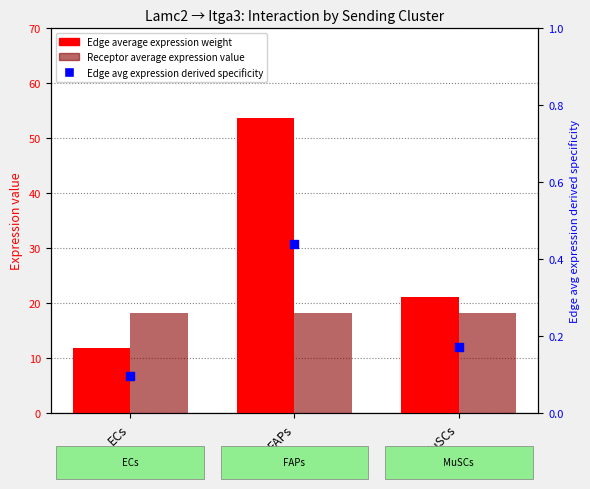

Which series has the largest total across all categories?

Edge average expression weight